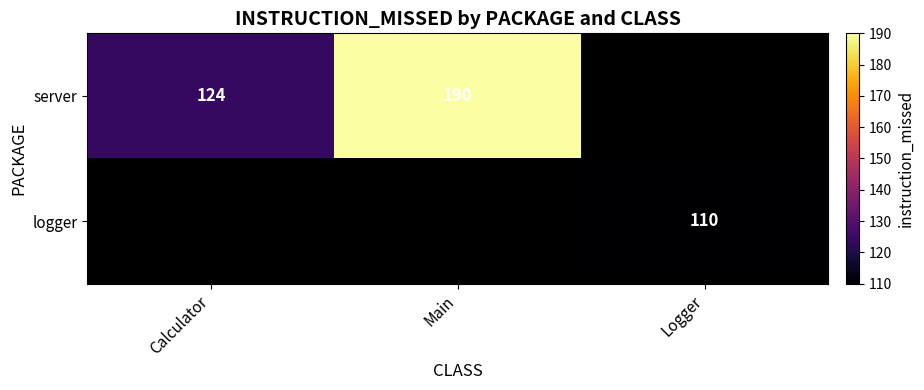

The value of logger at Logger is 110. True or false?

True